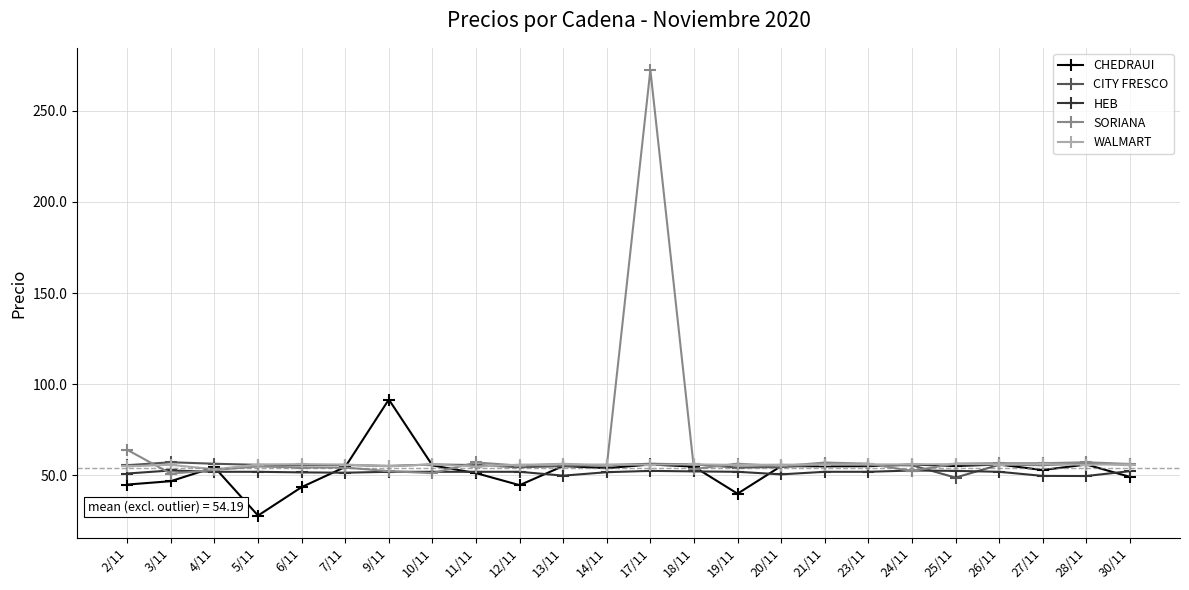

Is the value of HEB at 20/11 greater than the value of CHEDRAUI at 9/11?

No